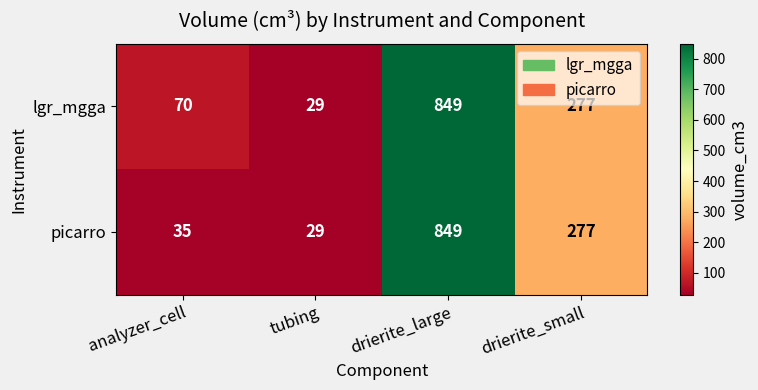

What is the difference between the maximum and minimum values in the picarro series?

820